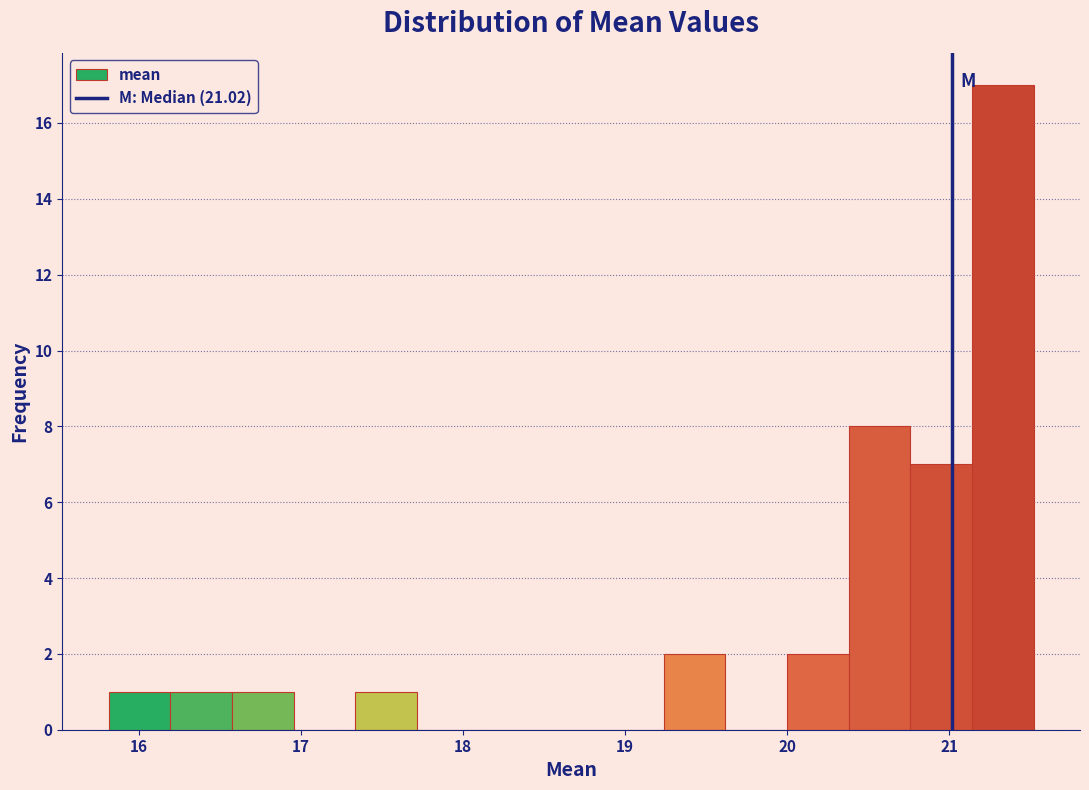

Around what value on the x-axis is the tallest bar? Give the approximate position of its centre, as read against the axis.

21.3